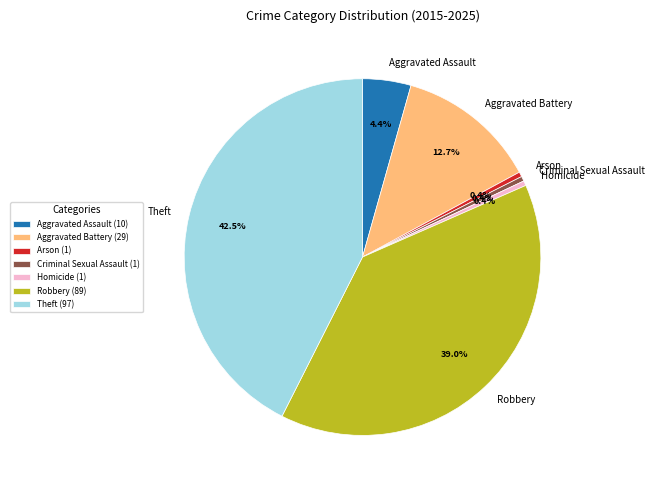

Does Aggravated Assault account for over 50% of the chart?

No